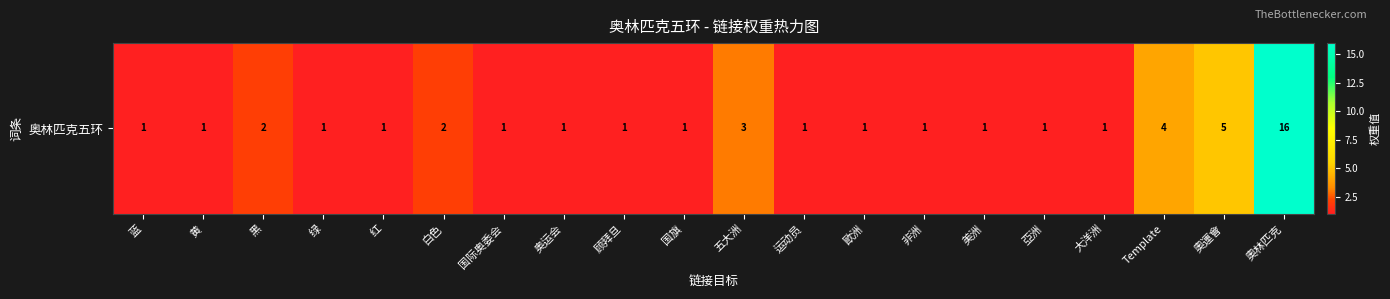

What is the difference between the second highest and minimum values?

4